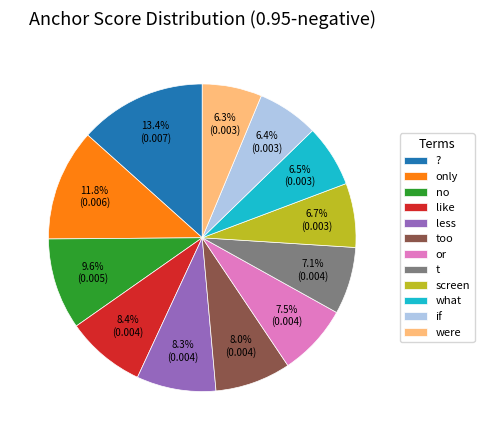

What is the largest slice in the pie chart?

?